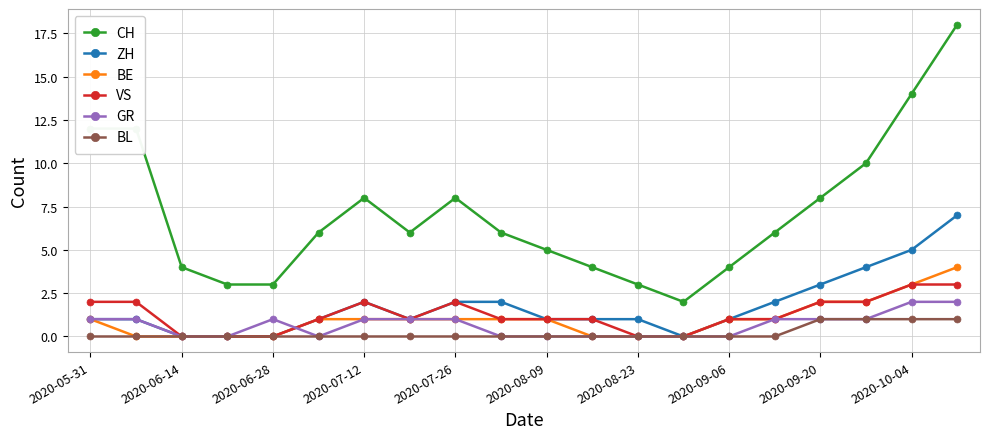

Which series has the largest total across all categories?

CH